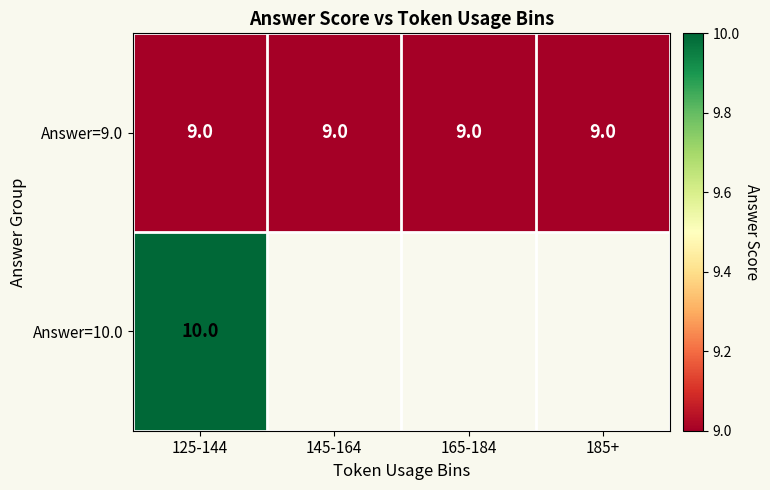

What is the sum of the Answer=9.0 values at 185+ and 165-184?

18